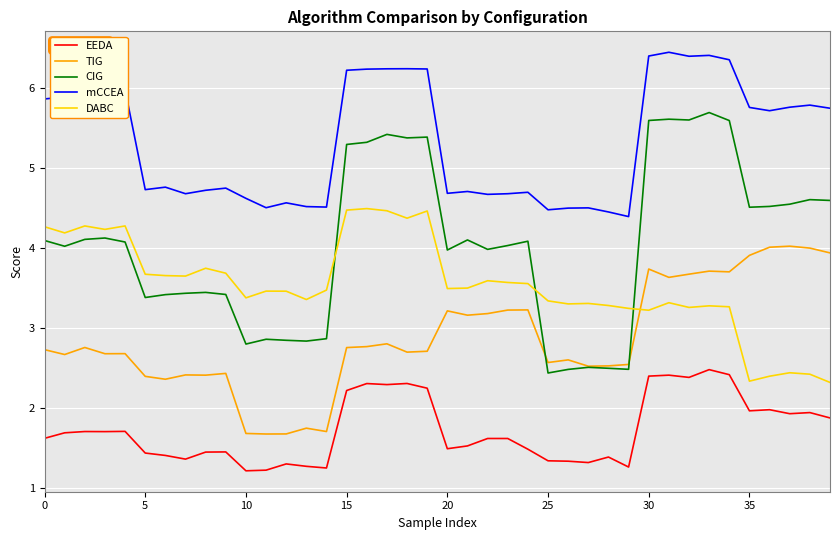

Which series has the widest spread of values?

CIG